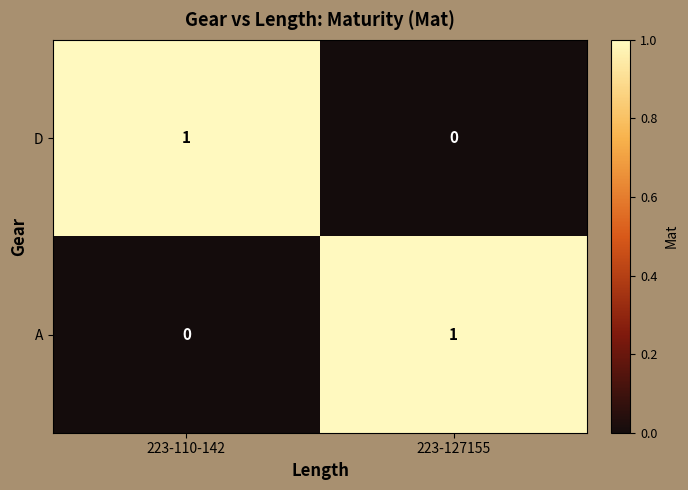

What is the spread (max minus min) of values at 223-110-142?

1